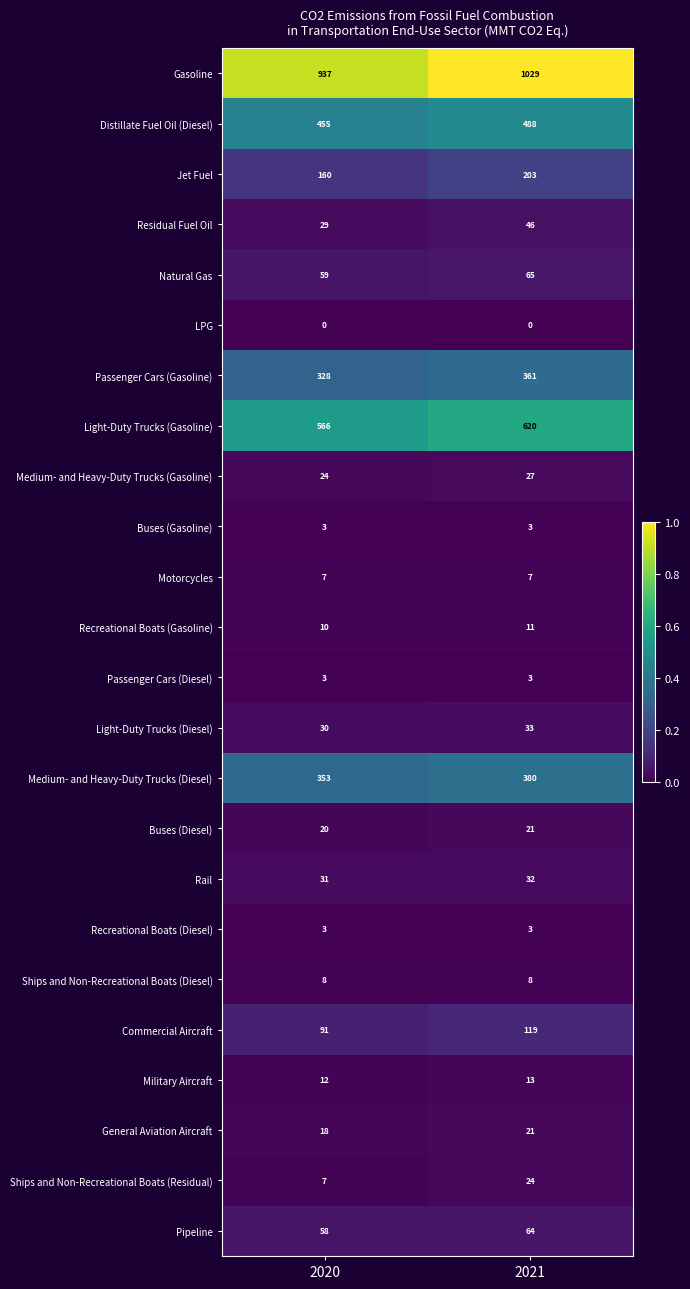

At which label is Jet Fuel closest to 181?

2020